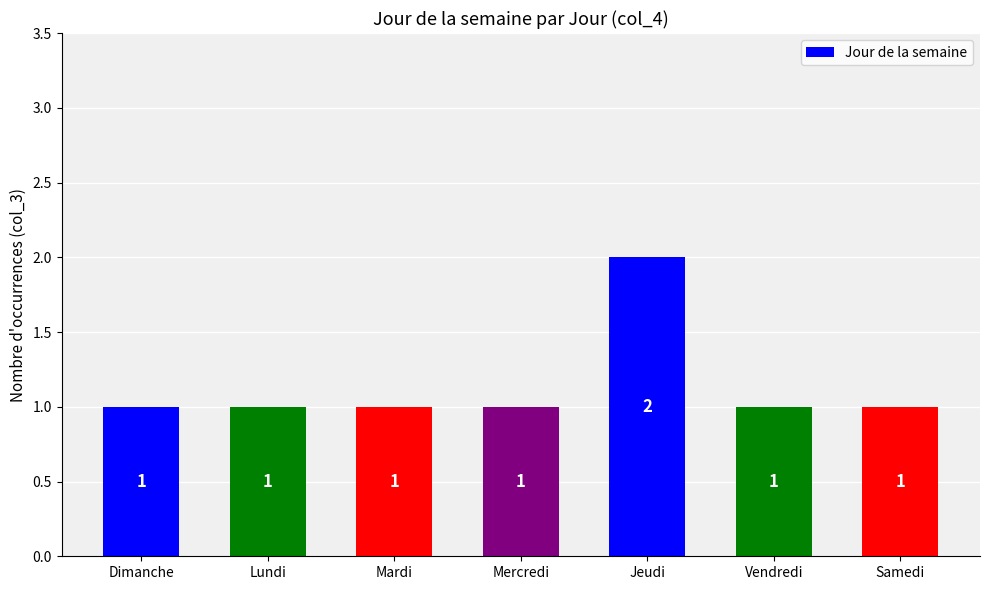

What is the value of the 4th bar from the left?

1